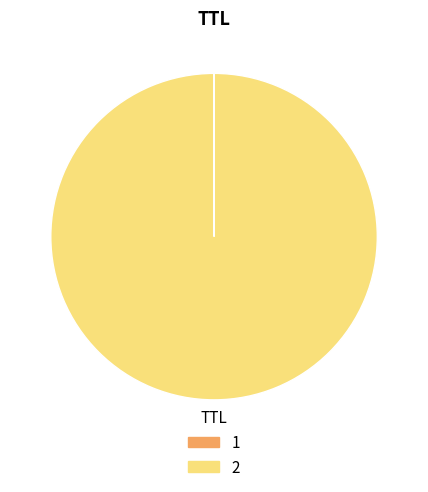

What is the largest slice in the pie chart?

2